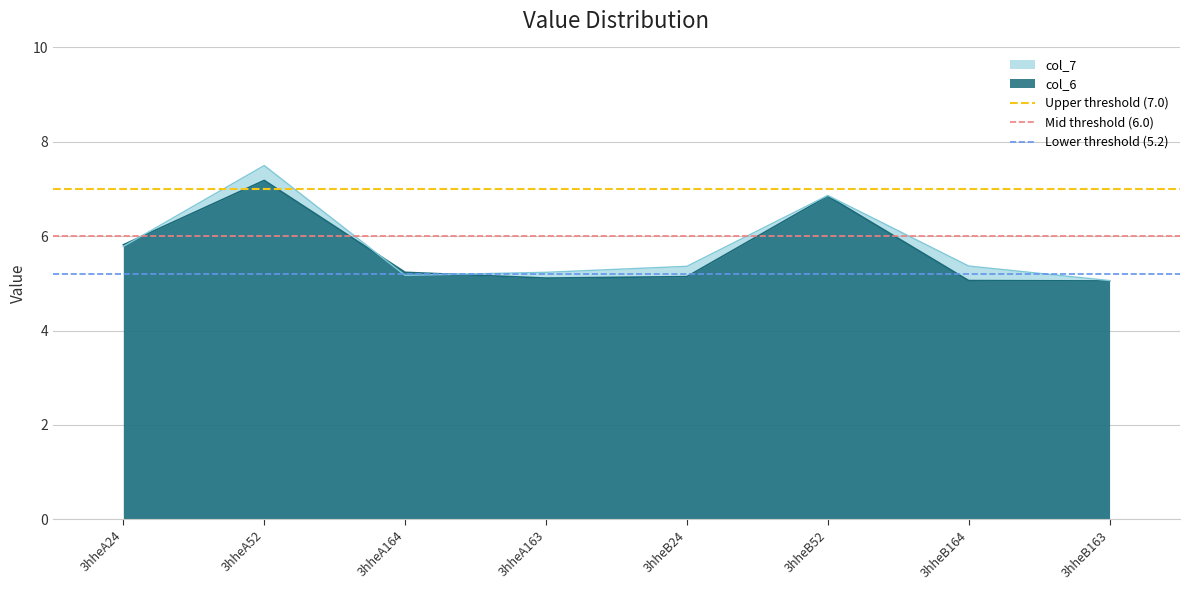

Which label corresponds to the largest value in the chart?

3hheA24